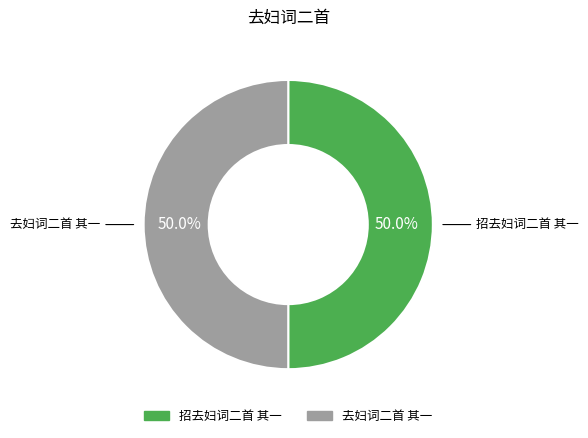

Approximately how many times larger is the value at 招去妇词二首 其一 compared to 去妇词二首 其一?

1.0